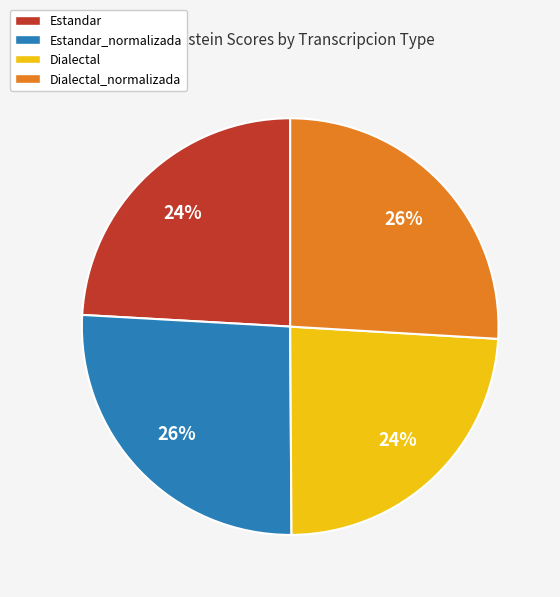

To the nearest percent, what percentage of the pie is Estandar_normalizada?

26%